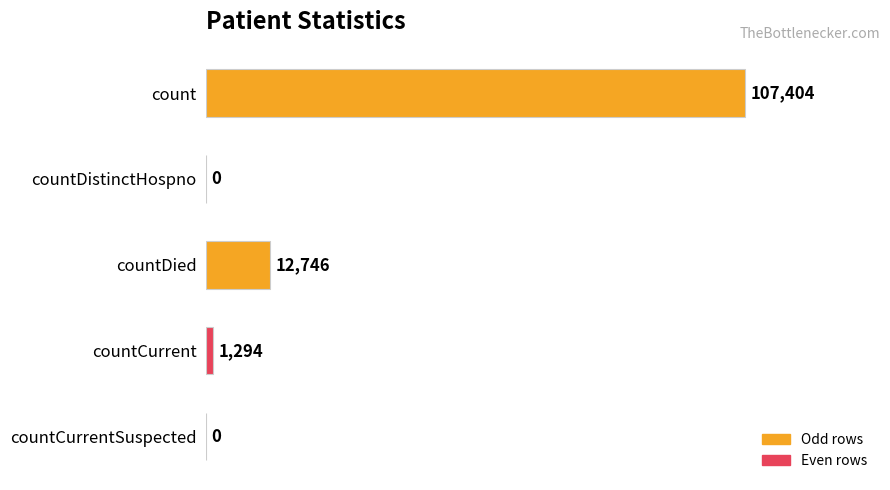

Which has a higher value, countCurrent or countCurrentSuspected?

countCurrent